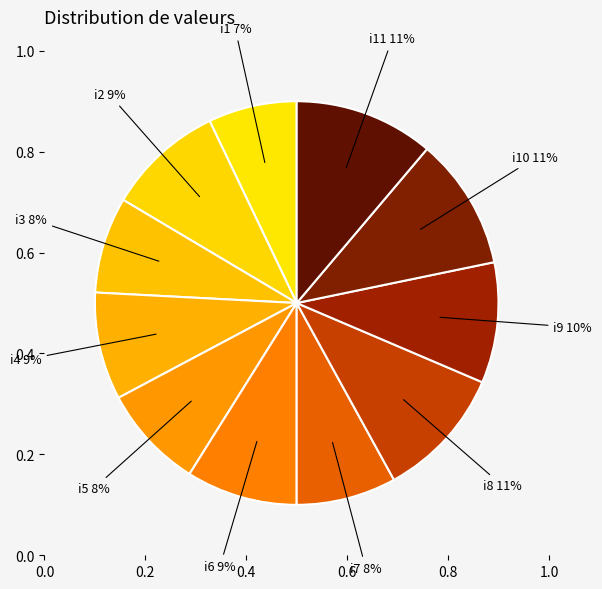

How many slices are in this pie chart?

11